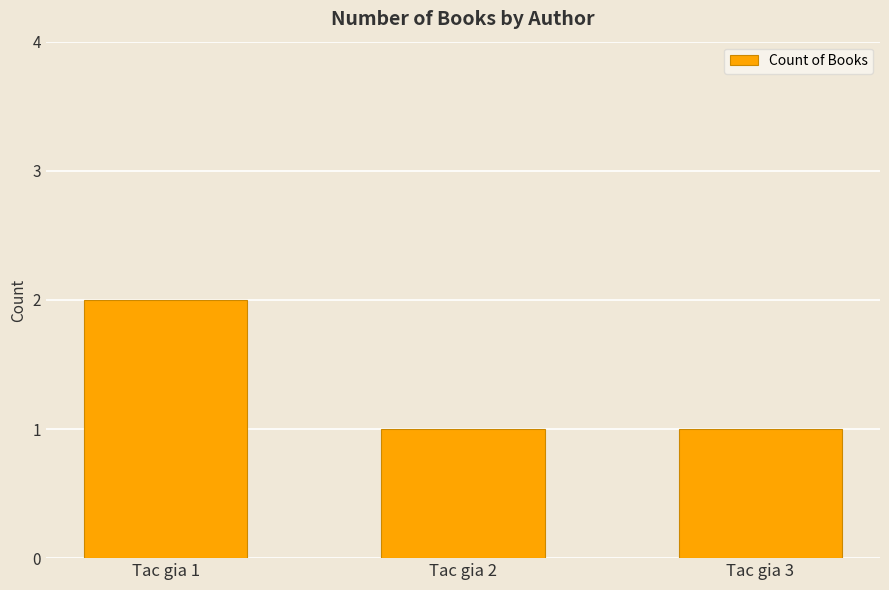

How many bars are there in total?

3